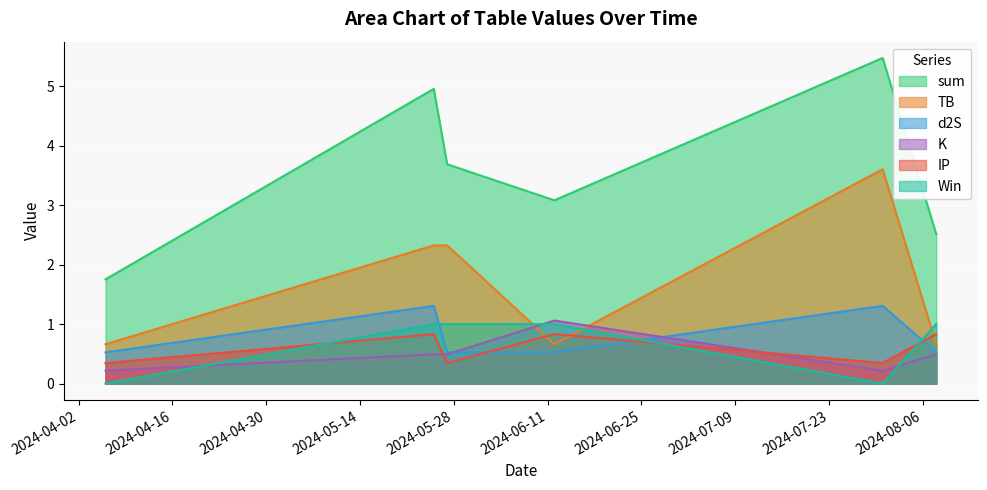

How many interior local peaks does the K series have?

1